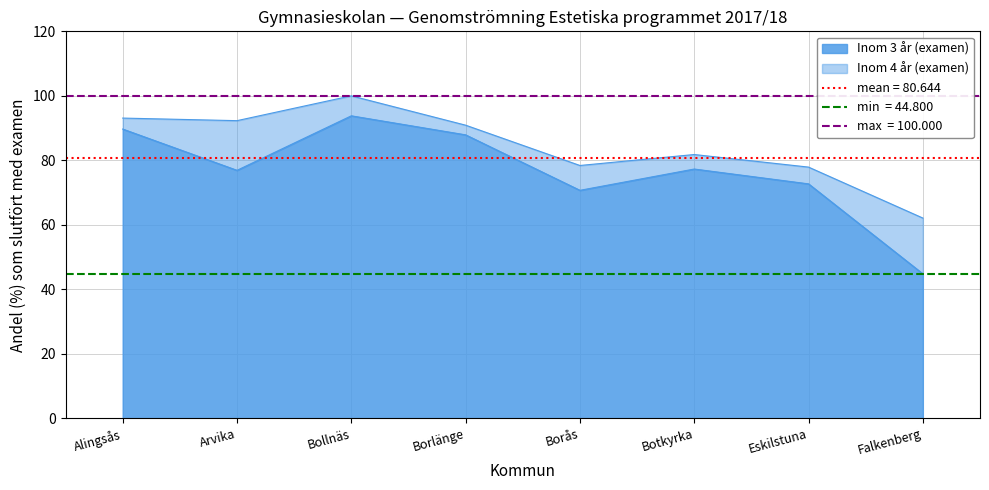

What value does the Inom 4 år (examen) series have at Falkenberg?

62.1